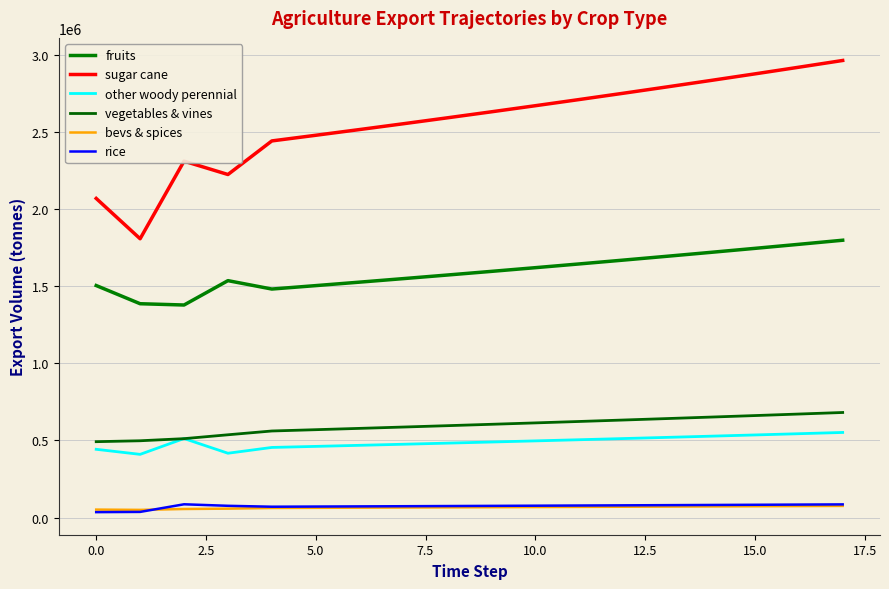

Does the chart have visible grid lines?

Yes